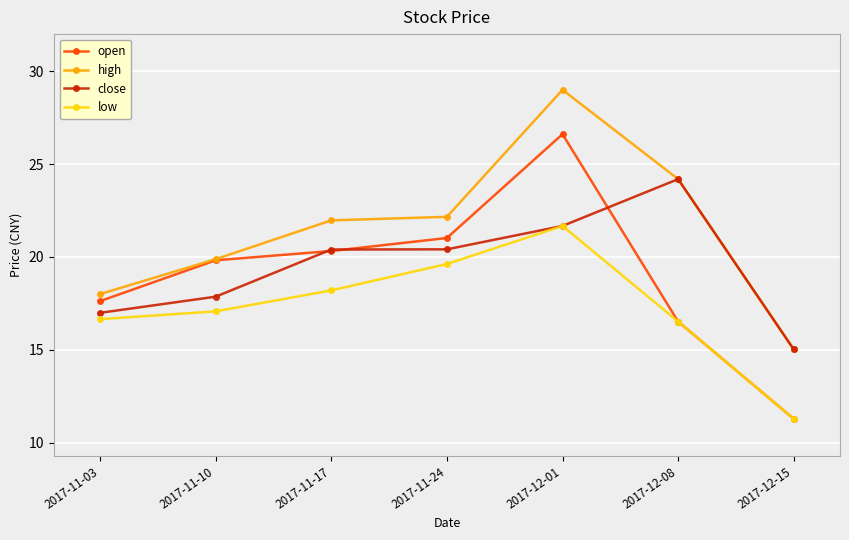

True or false: open has a value of 17.6 at 2017-11-03.

True